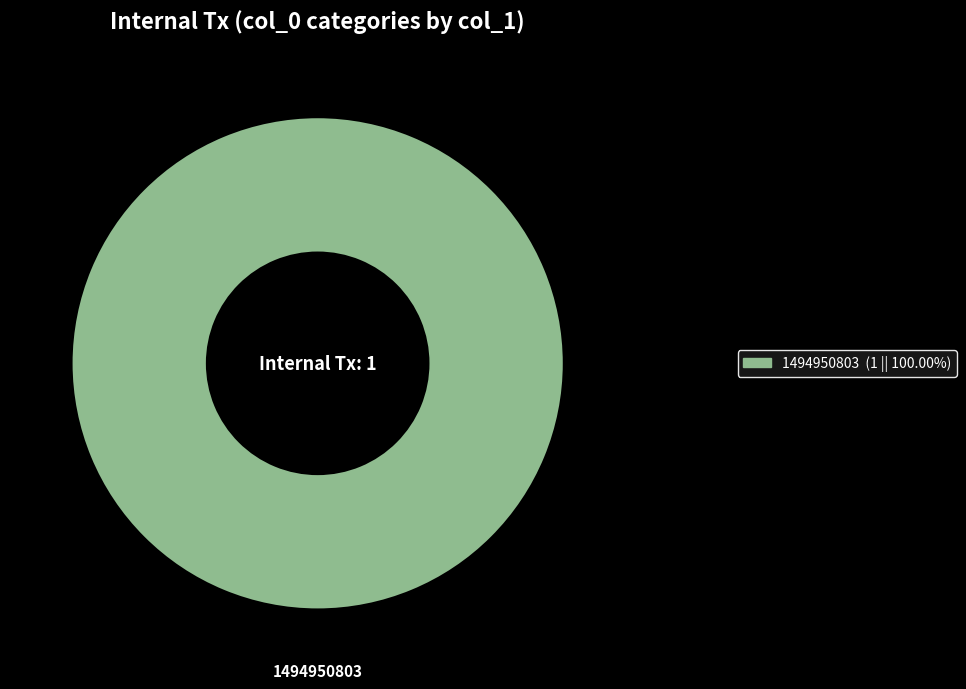

Is there any slice that represents more than half of the pie?

Yes